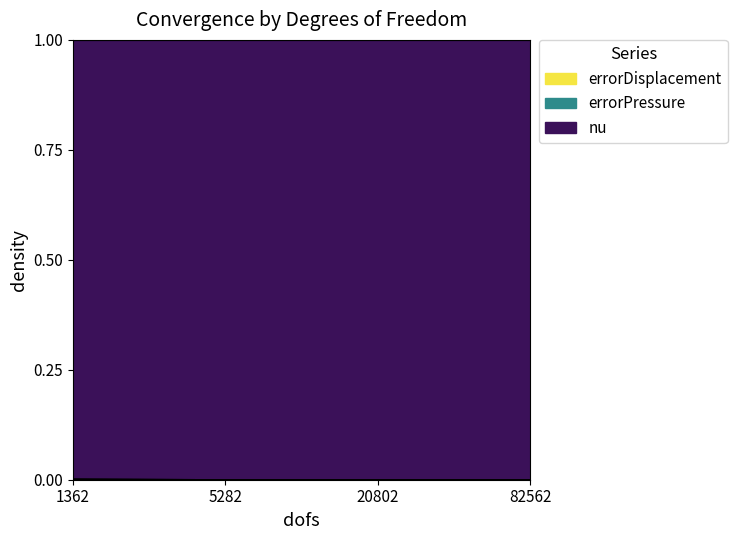

True or false: errorPressure and errorDisplacement cross at least once.

False